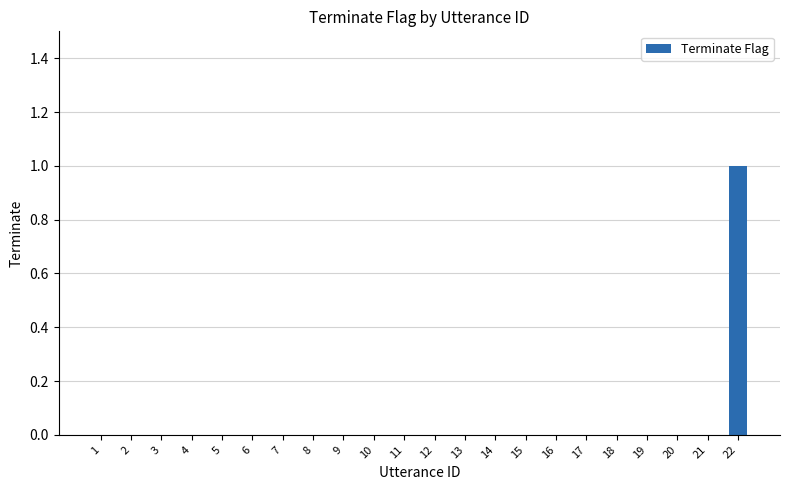

Is it true that the value at 14 is -1?

False